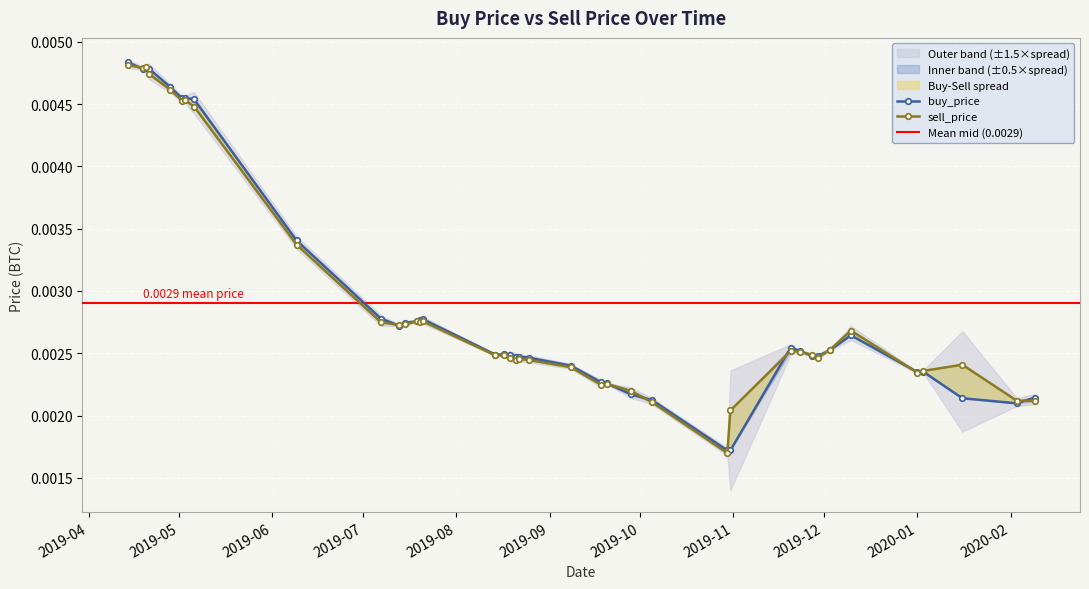

Does the chart display data point markers on the line(s)?

Yes